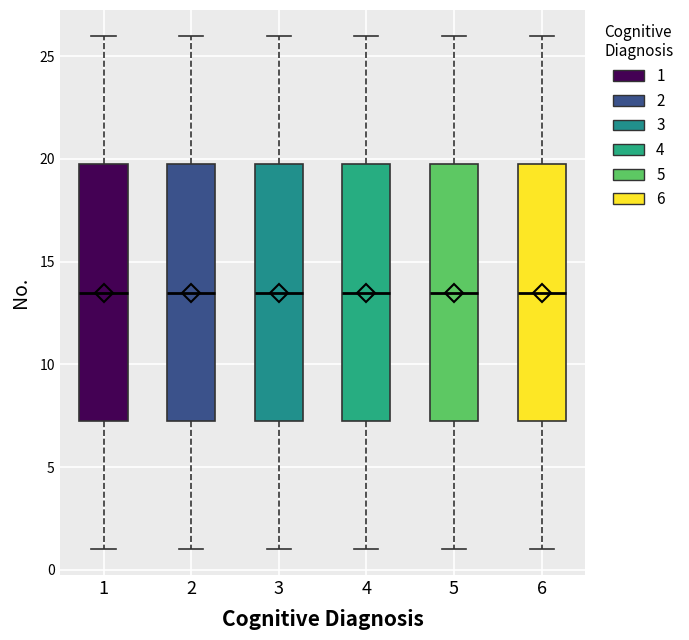

Where does the lower whisker of the box at x = 2 end on the y-axis? The values are not printed on the chart, so give them approximately, as read against the axis.

1.0